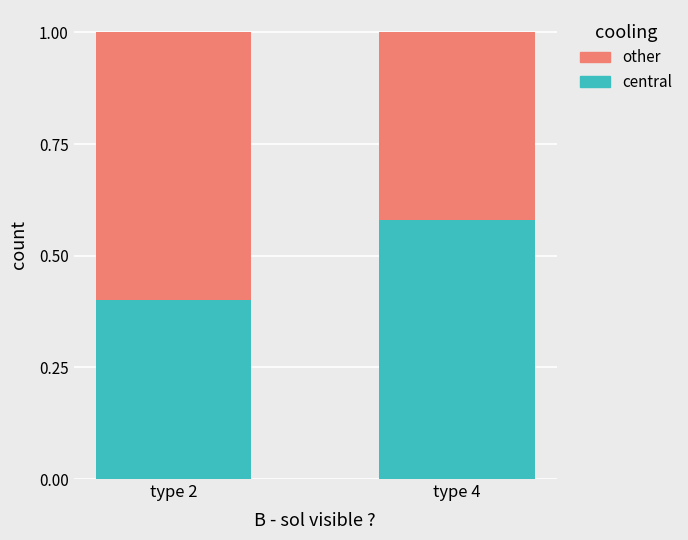

Is it true that central equals 0.4 at type 2?

True